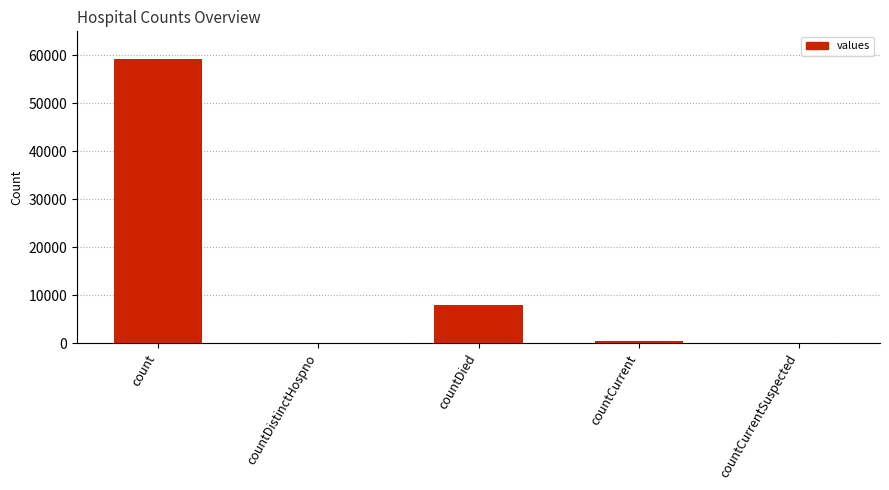

Which has a higher value, count or countCurrentSuspected?

count